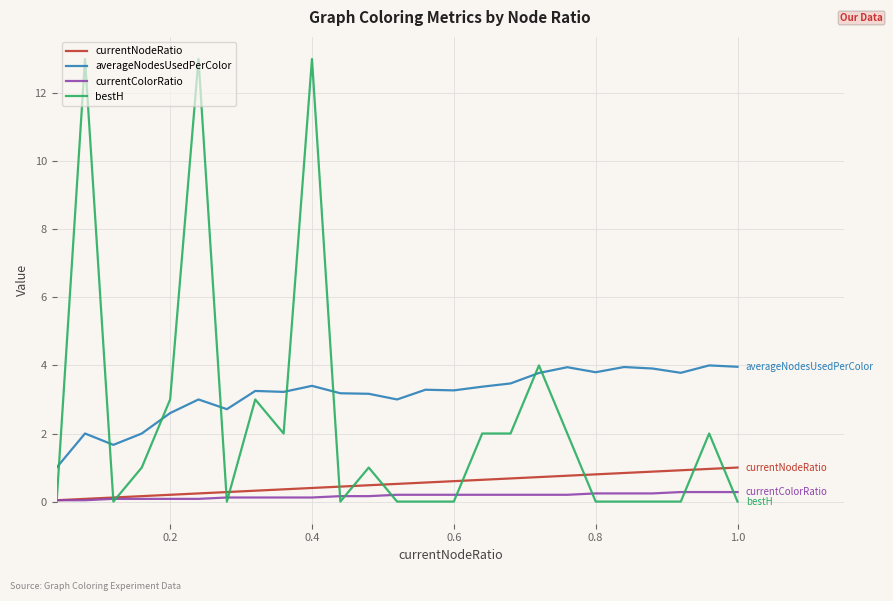

True or false: averageNodesUsedPerColor and currentColorRatio intersect in this chart.

False